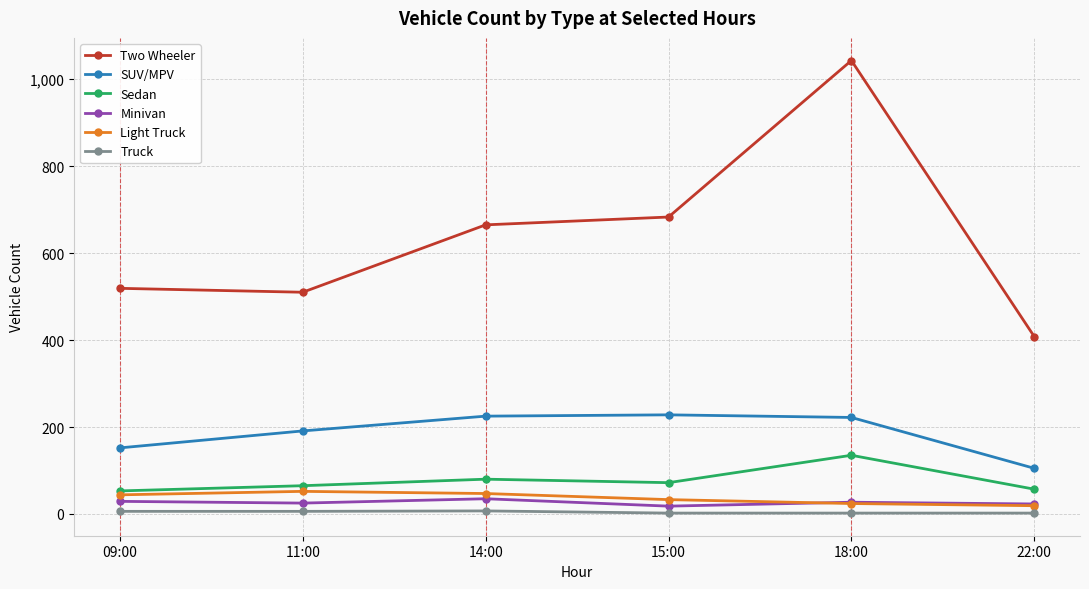

At how many categories does at least one series exceed 352?

6